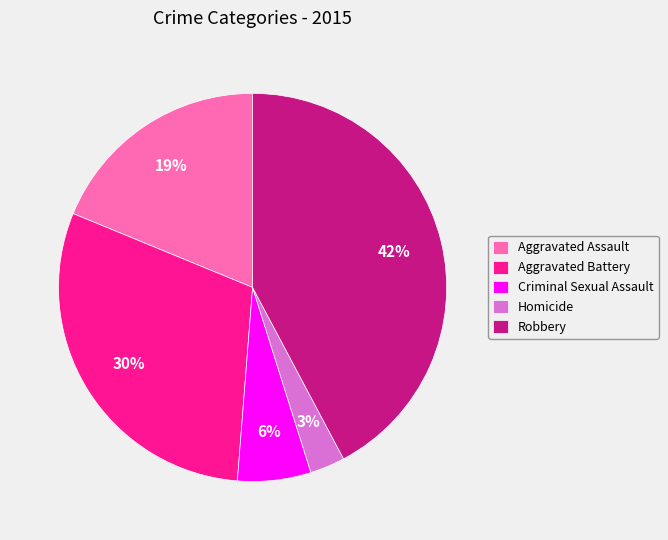

To the nearest percent, what is the combined percentage of Aggravated Battery and Criminal Sexual Assault?

36%